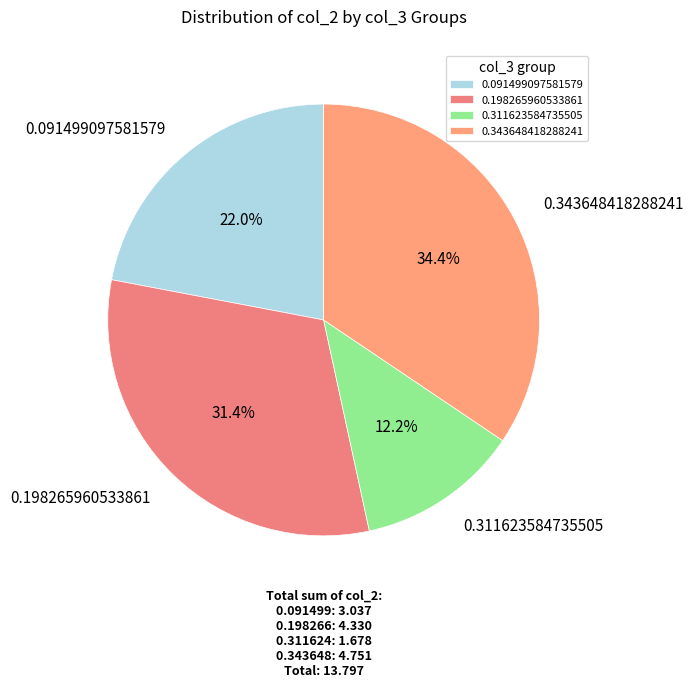

To the nearest percent, what percentage of the pie is 0.091499097581579?

22%